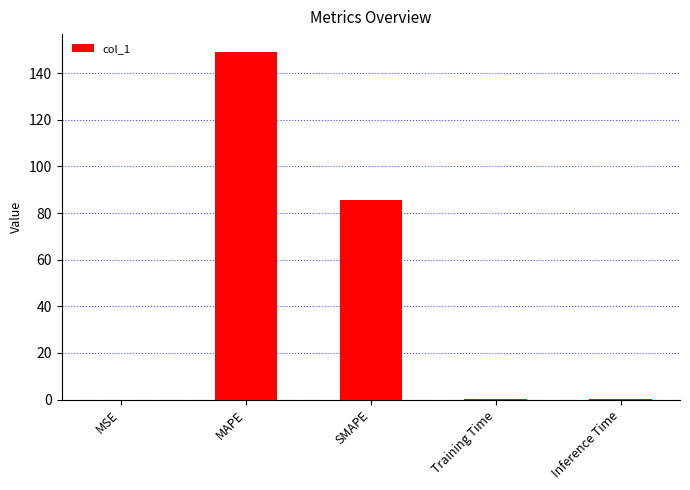

At which label is the value closest to 74?

SMAPE